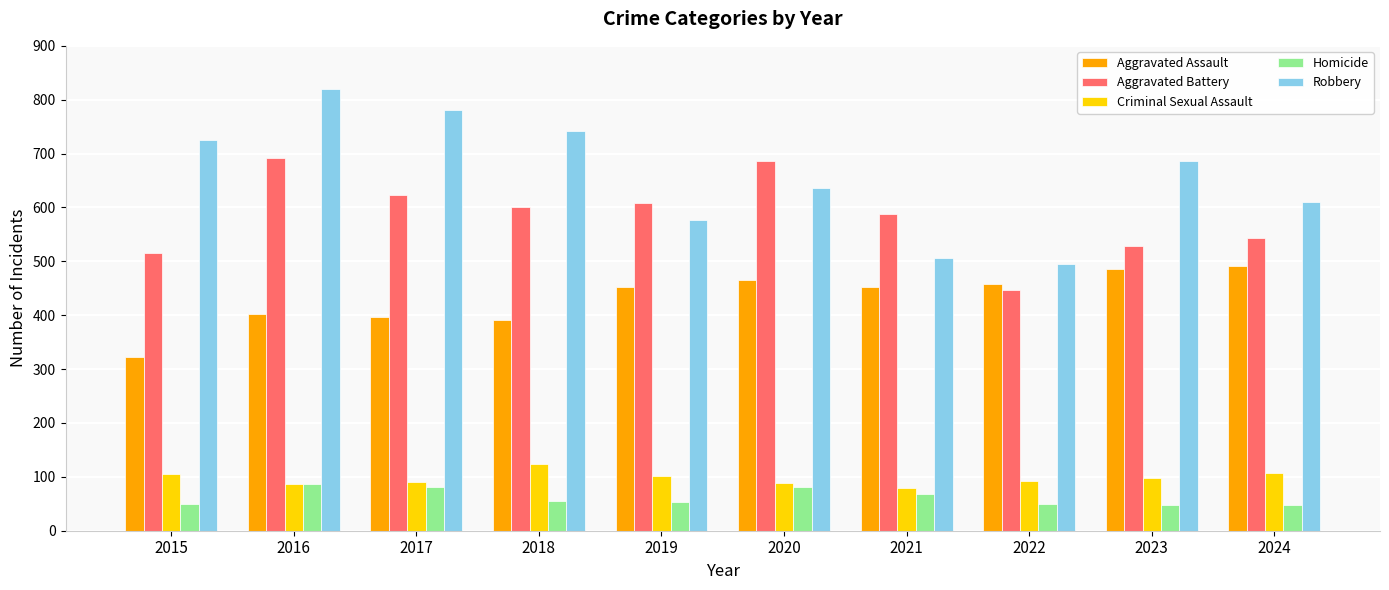

Is it true that Homicide equals 112 at 2017?

False